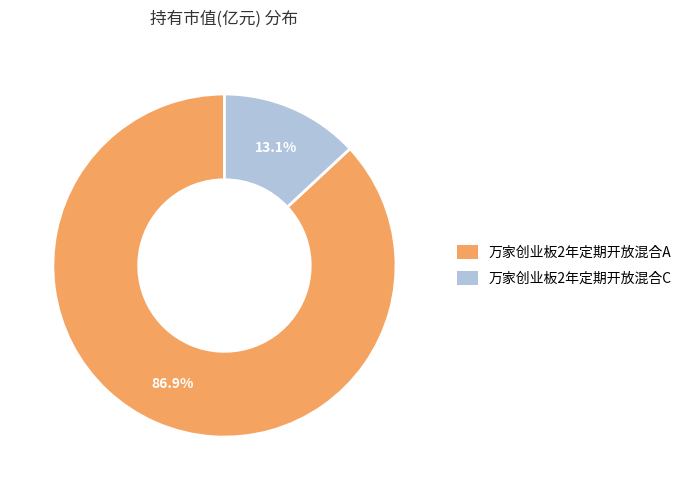

What is the smallest slice in the pie chart?

万家创业板2年定期开放混合C